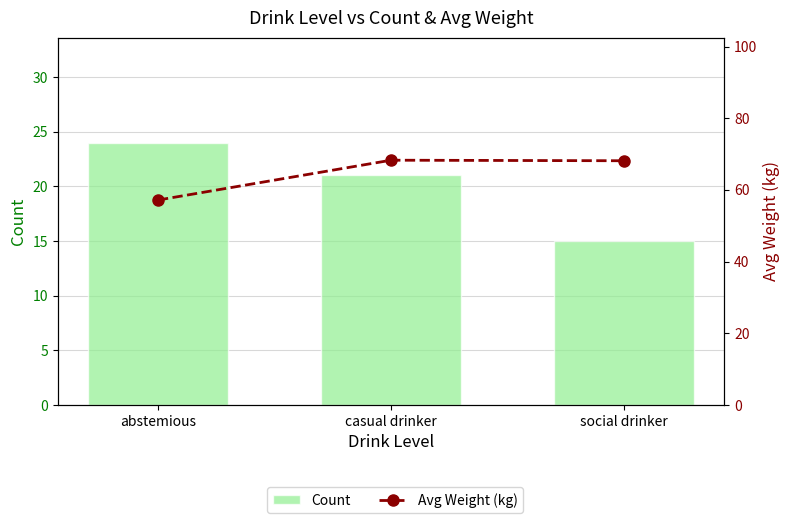

What is the greatest value displayed?

68.3